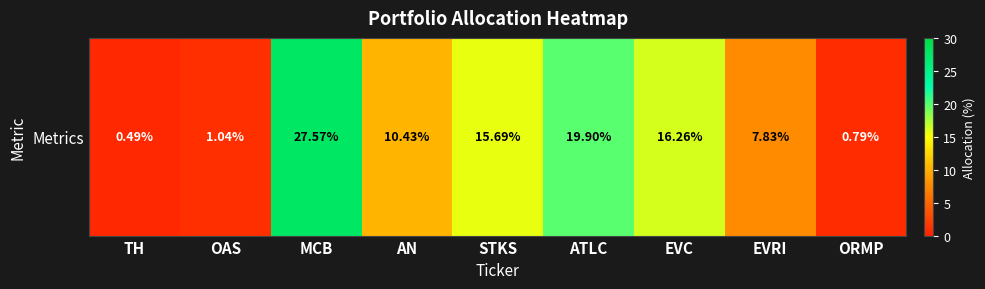

The value at STKS is 25.5. True or false?

False